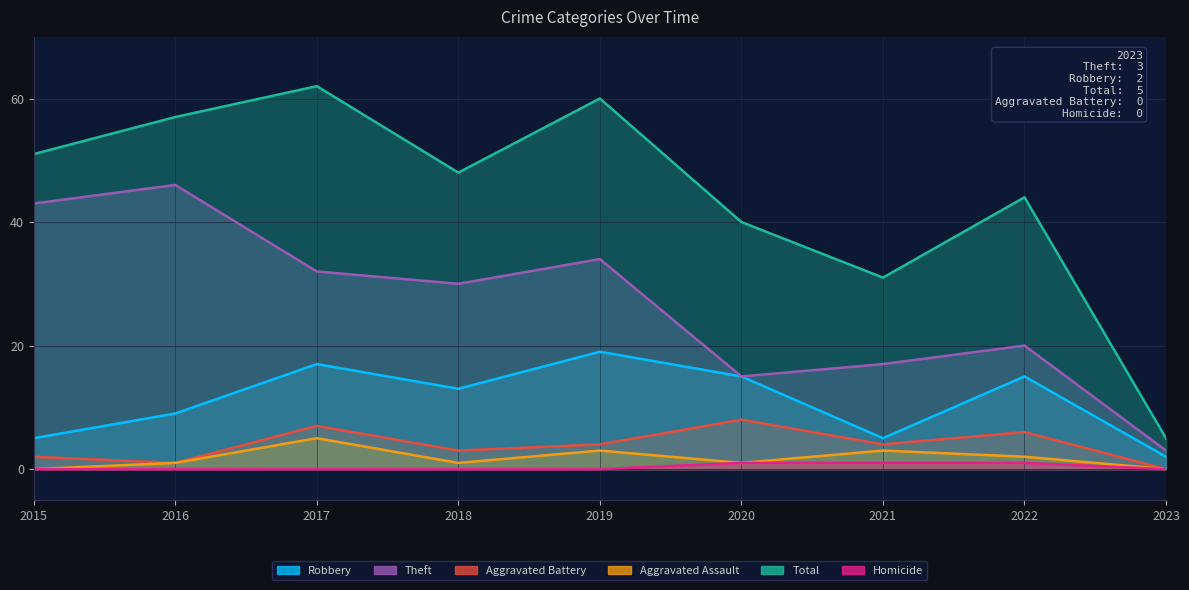

How many categories are shown in the chart?

9